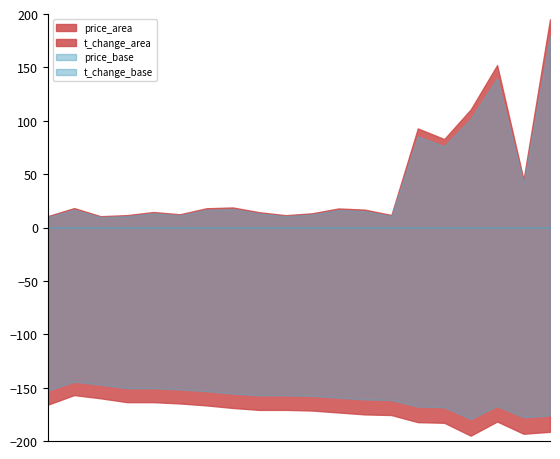

List the labels in order of t_change value, smallest first.

2022-10-31, 2022-10-27, 2022-11-09, 2022-11-01, 2022-11-15, 2022-11-03, 2022-11-10, 2022-11-08, 2022-11-02, 2022-11-14, 2022-11-11, 2022-11-04, 2022-10-28, 2022-11-07, 2022-11-28, 2022-11-17, 2022-11-16, 2022-11-18, 2022-11-21, 2022-11-29